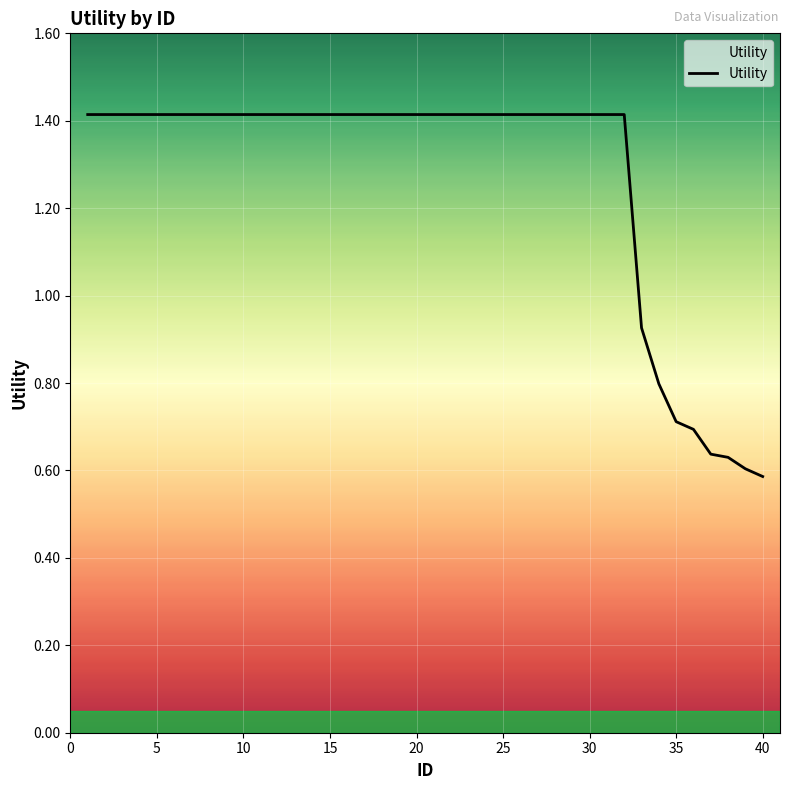

Count the number of values greater than 1.

32